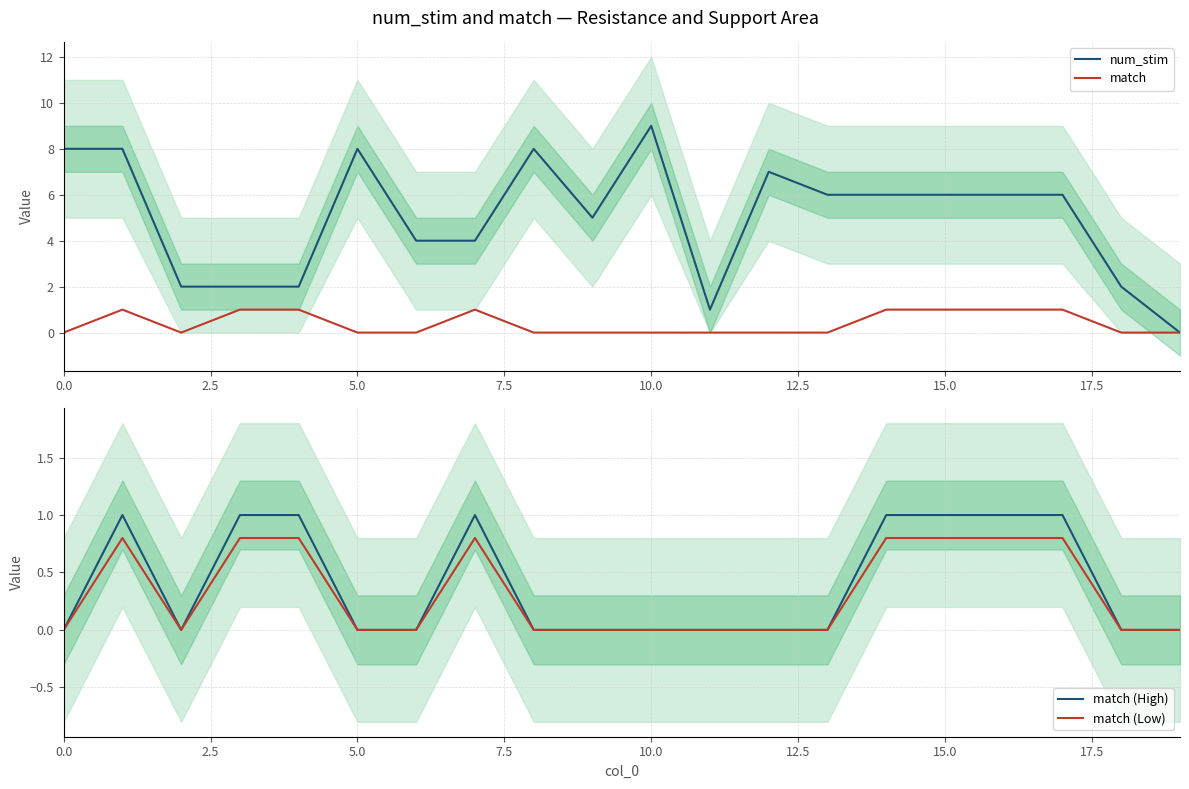

What is the sum of the num_stim values at 19 and 16?

6.0